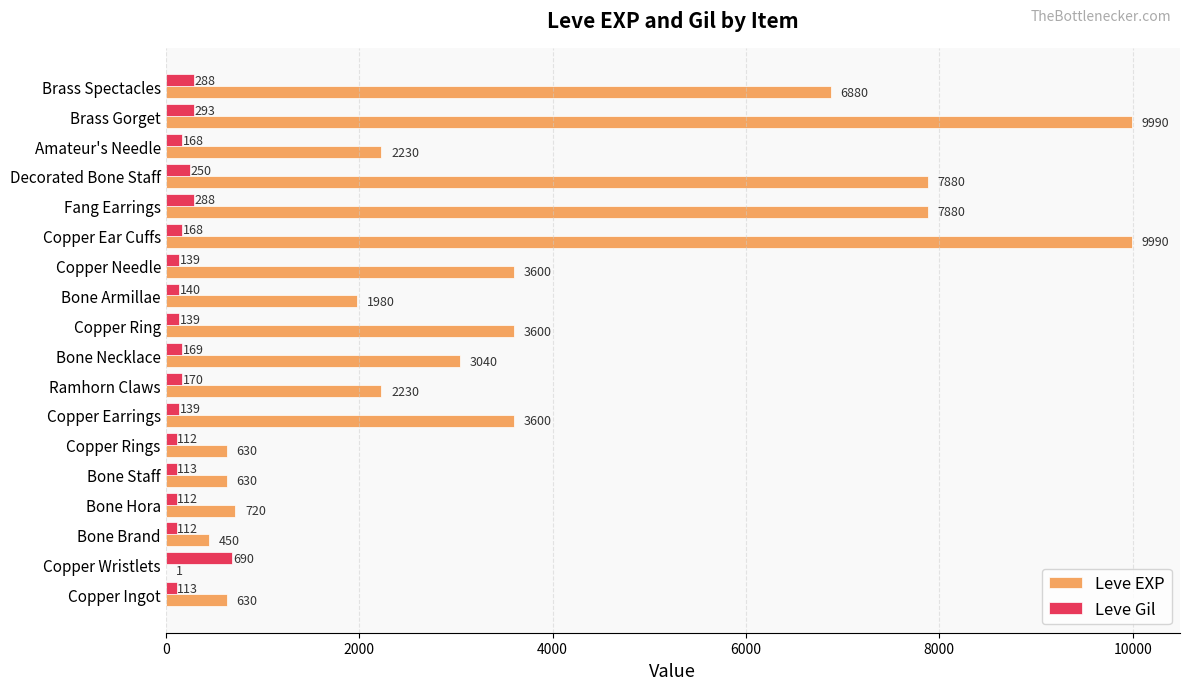

The value of Leve Gil at Copper Needle is 139. True or false?

True